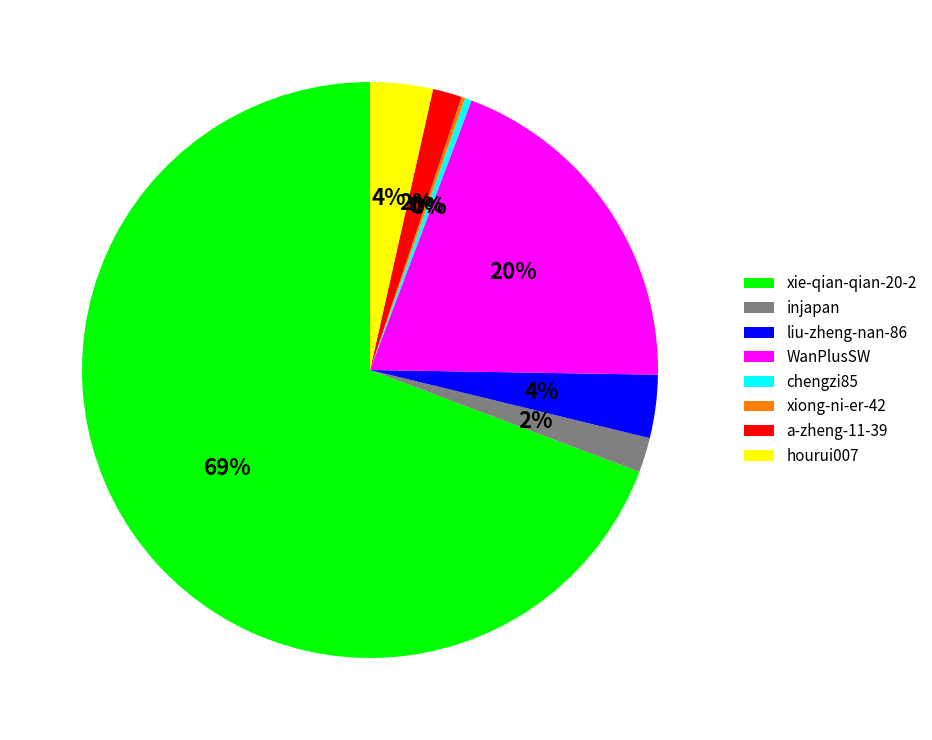

Does xie-qian-qian-20-2 account for over 50% of the chart?

Yes